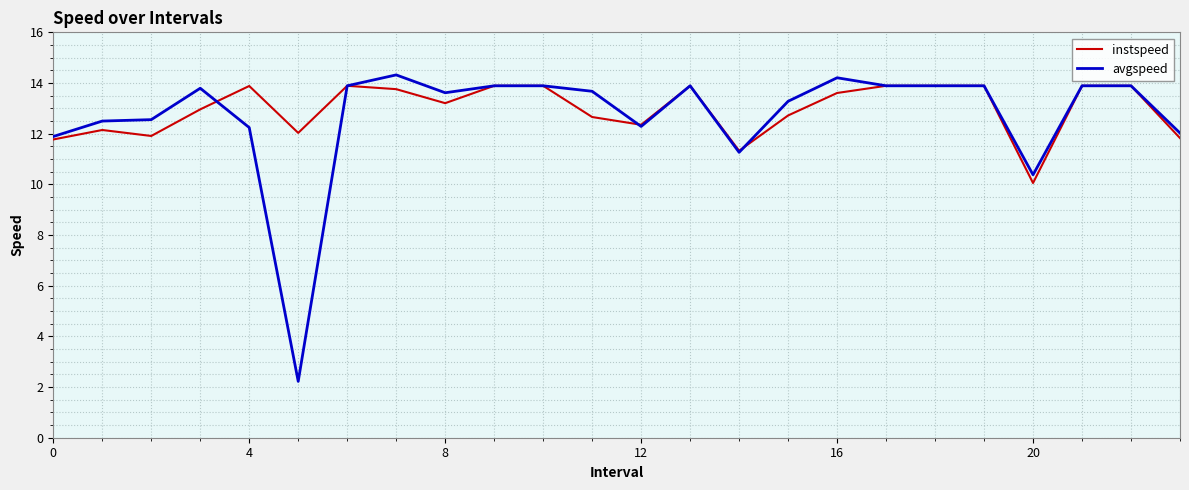

Which series has the widest spread of values?

avgspeed